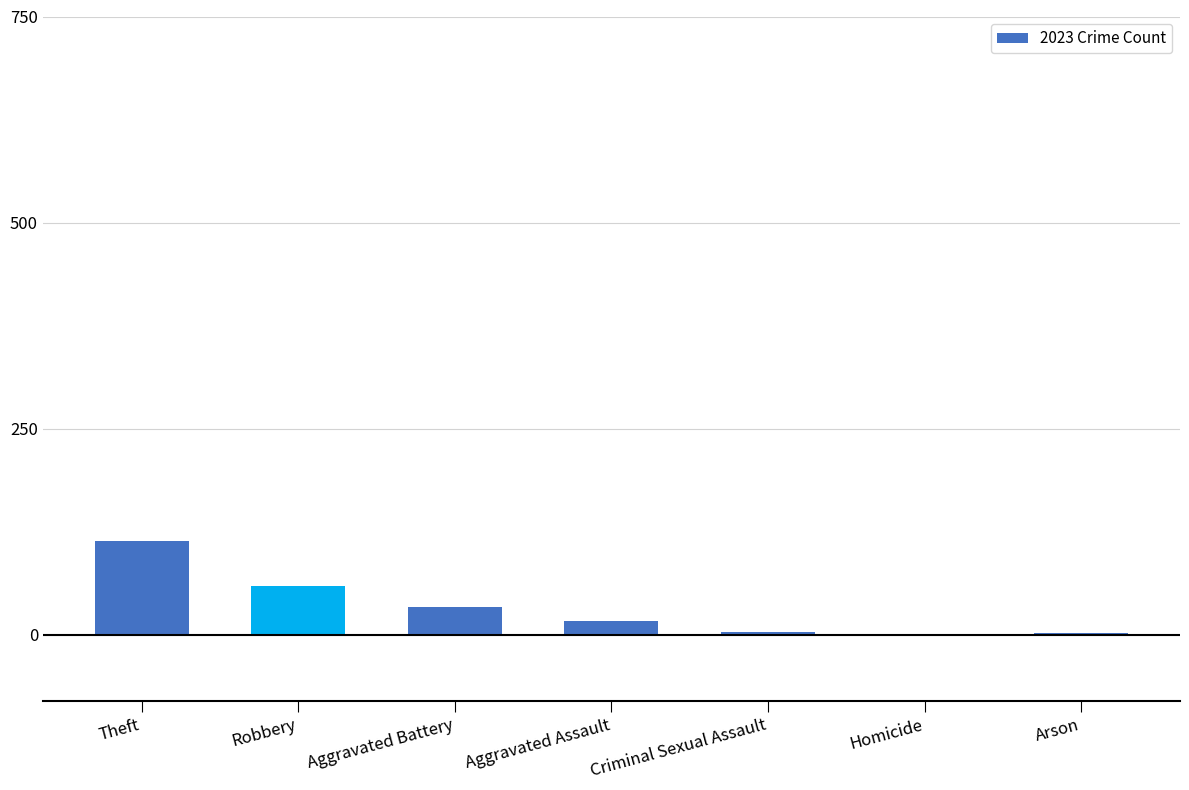

At which label does the data first exceed 17?

Theft